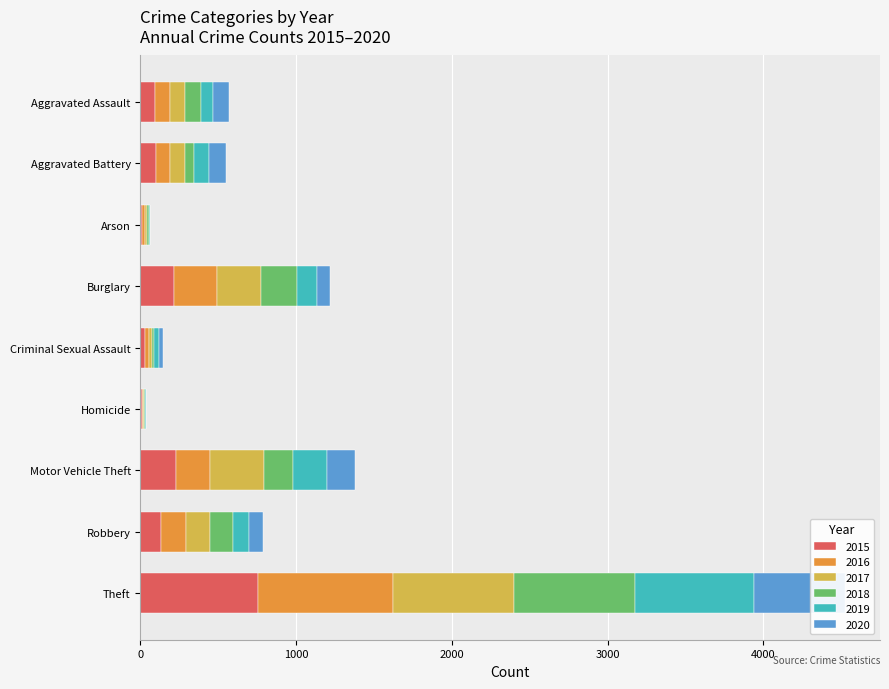

What is the label of the 4th bar from the left?

Burglary